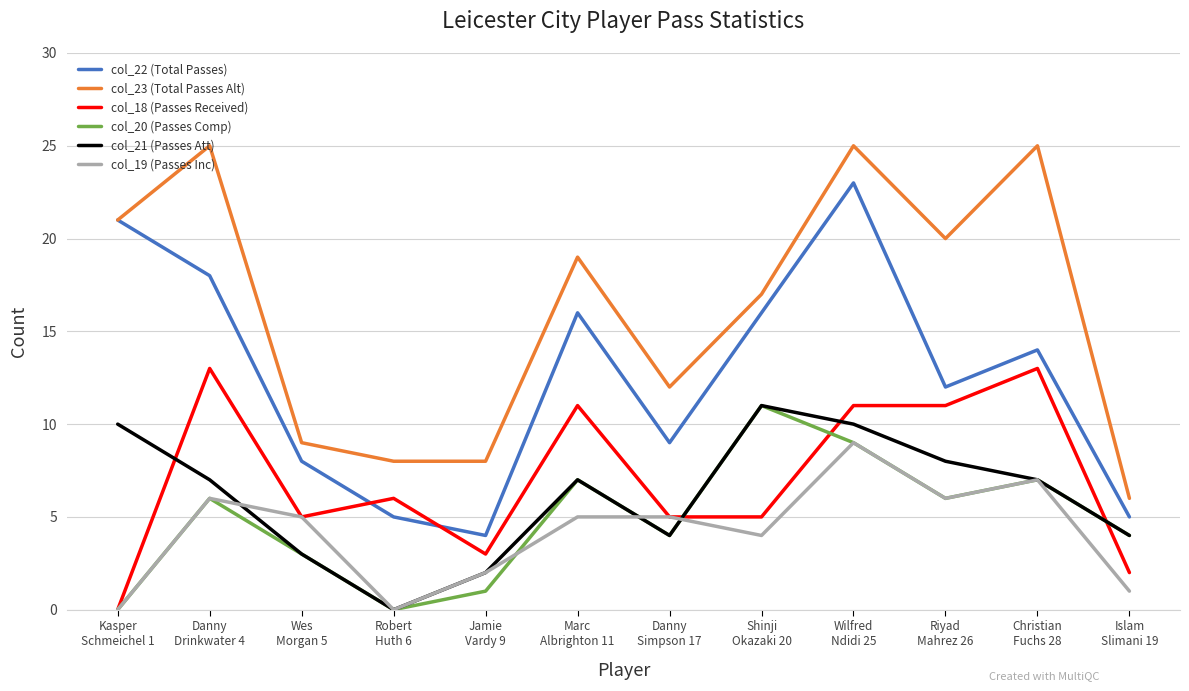

True or false: col_21 (Passes Att) and col_23 (Total Passes Alt) cross at least once.

False